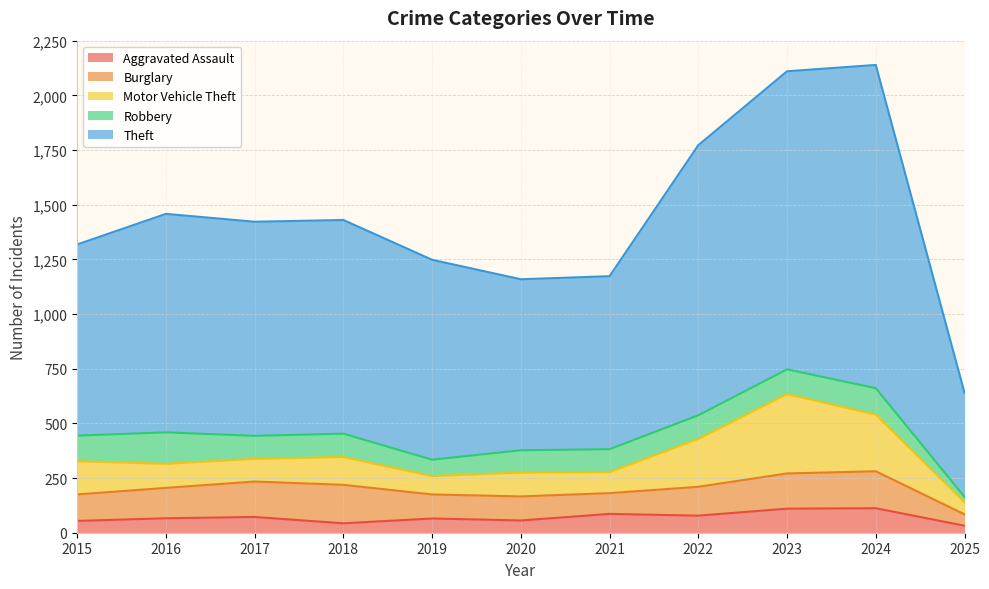

List the labels in order of Aggravated Assault value, largest first.

2024, 2023, 2021, 2022, 2017, 2016, 2019, 2020, 2015, 2018, 2025